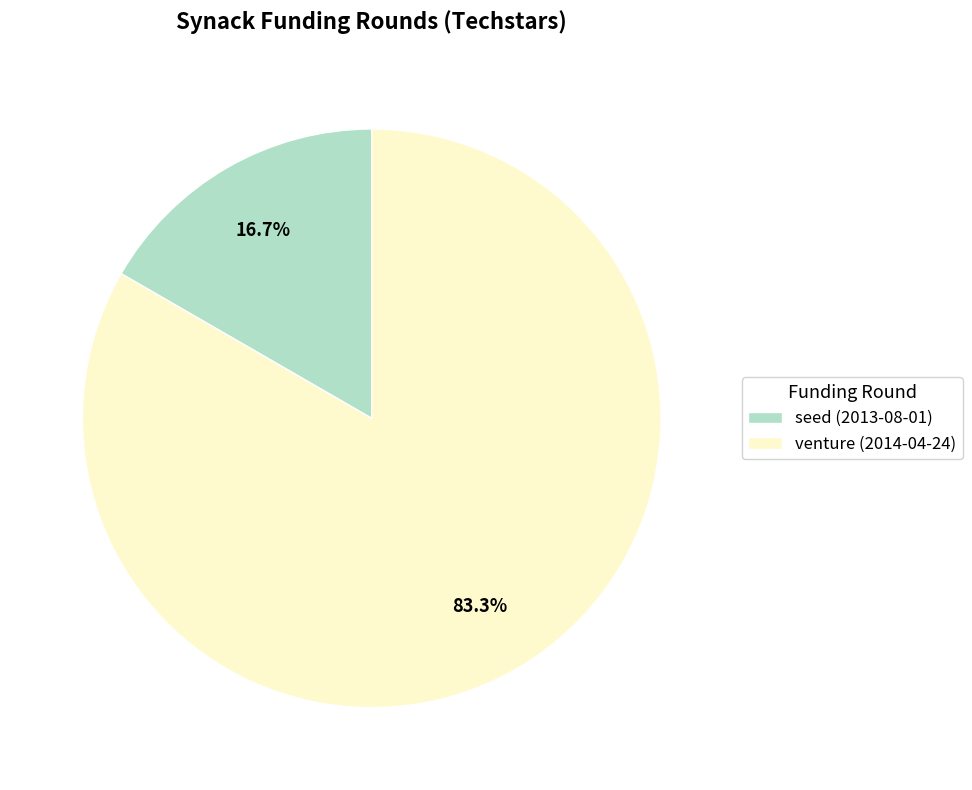

Rank the categories by value from highest to lowest.

venture (2014-04-24), seed (2013-08-01)